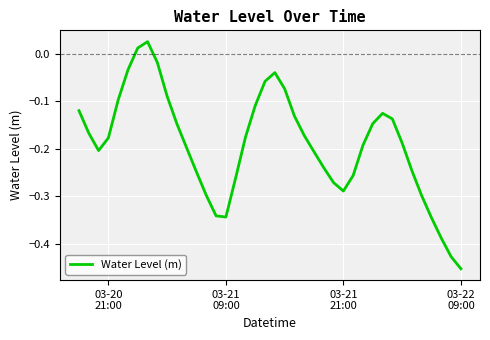

What is the difference between the maximum and minimum values?

0.5